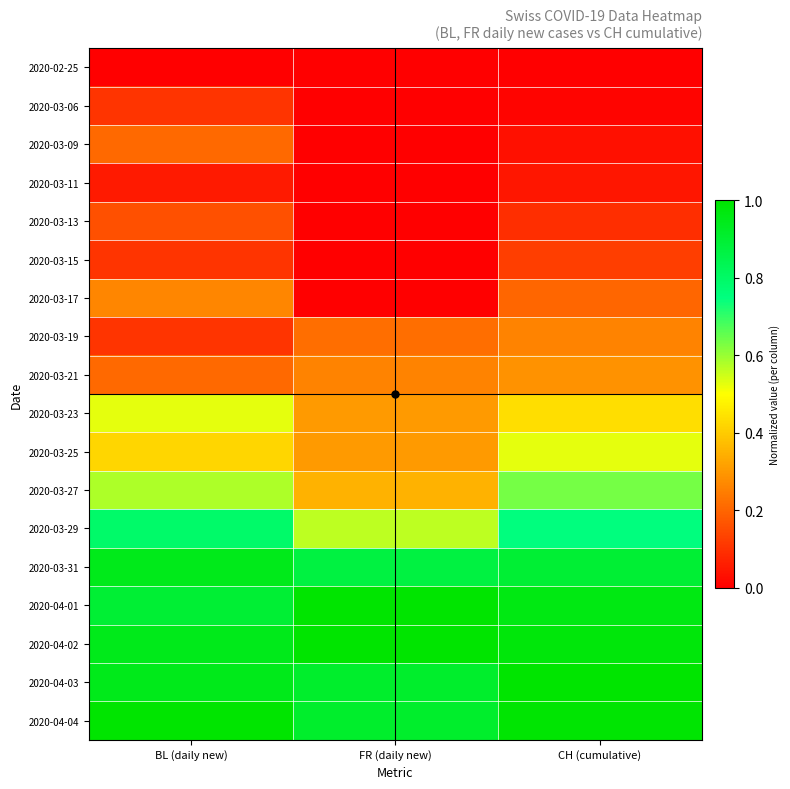

What is the difference between the highest and lowest values at FR (daily new)?

1.0